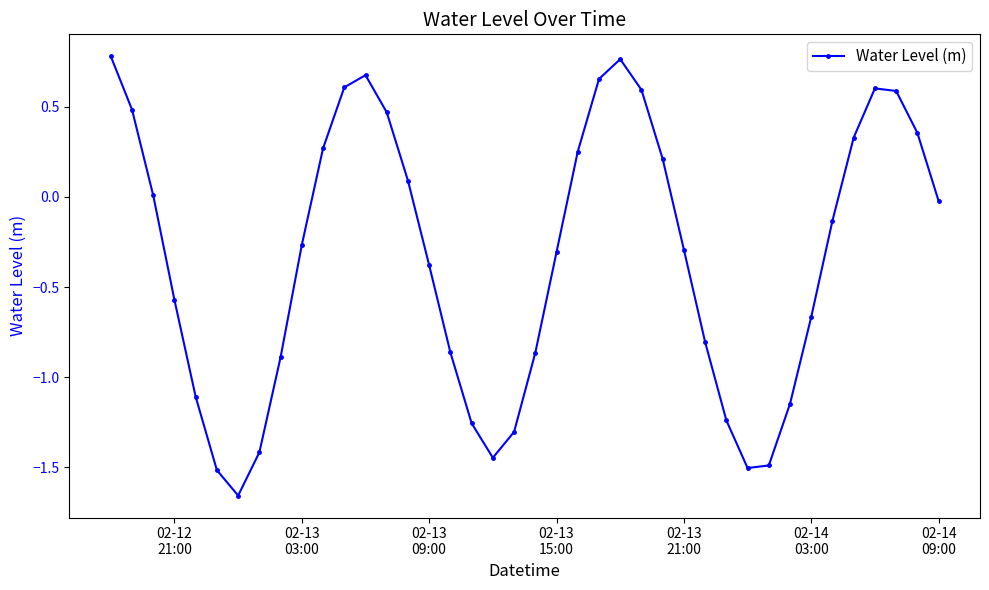

What is the difference between the maximum and second lowest values?

2.3